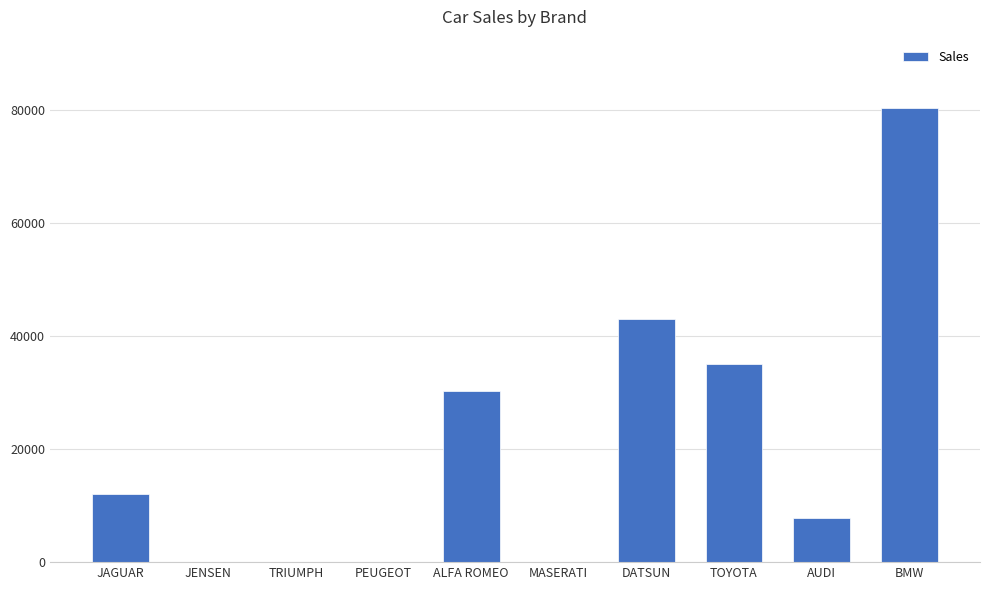

What is the greatest value displayed?

80390